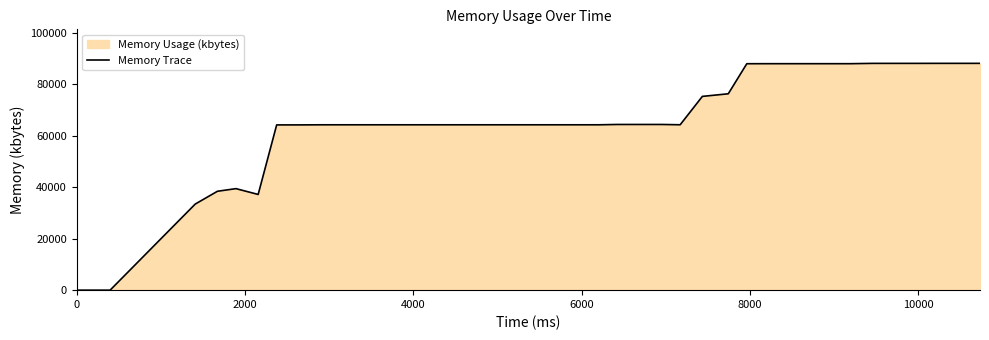

What is the maximum value shown in the chart?

88180